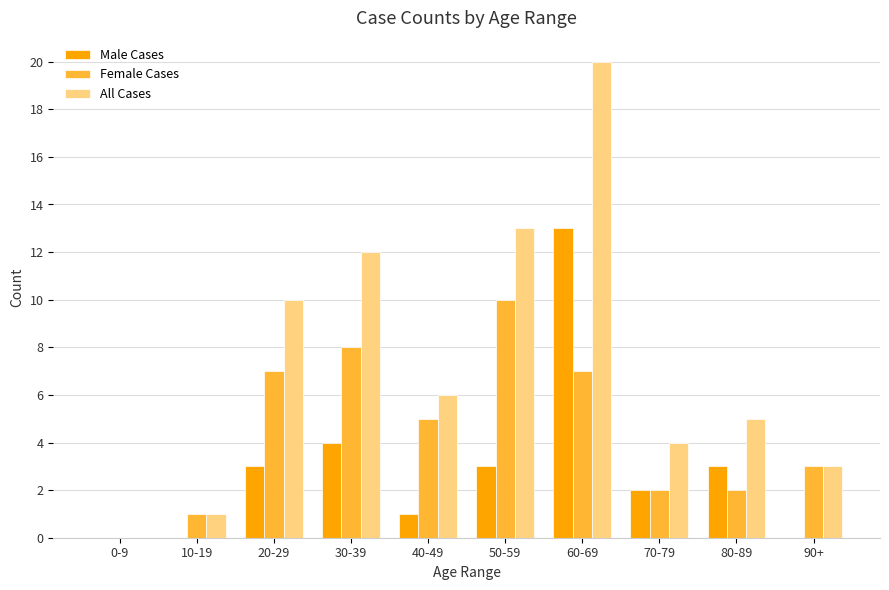

Which category has the highest value across all series?

60-69